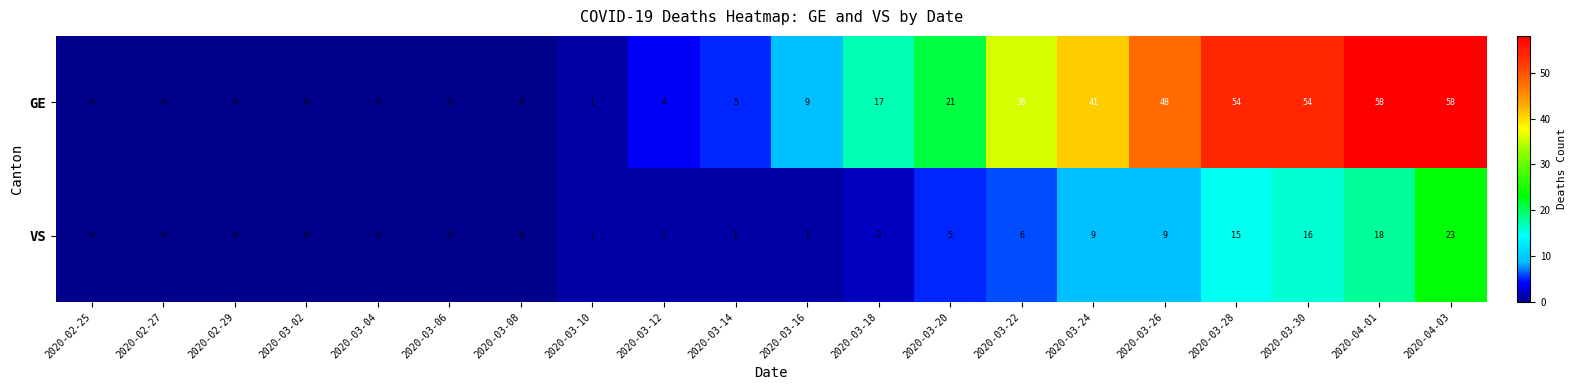

What is the spread (max minus min) of values at 2020-03-14?

4